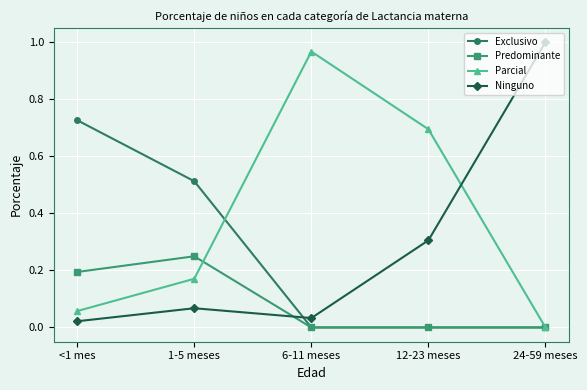

How many lines are shown in the chart?

4